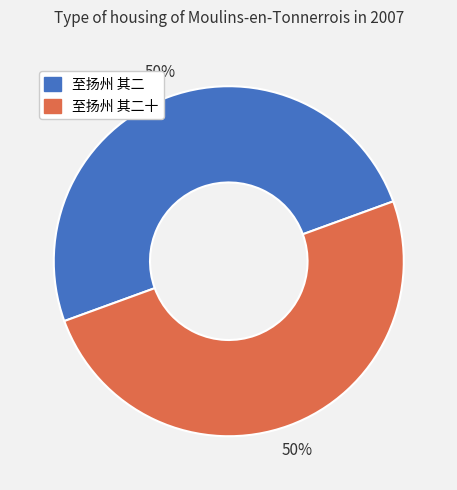

Do 至扬州 其二 and 至扬州 其二十 together represent more than half of the pie?

Yes